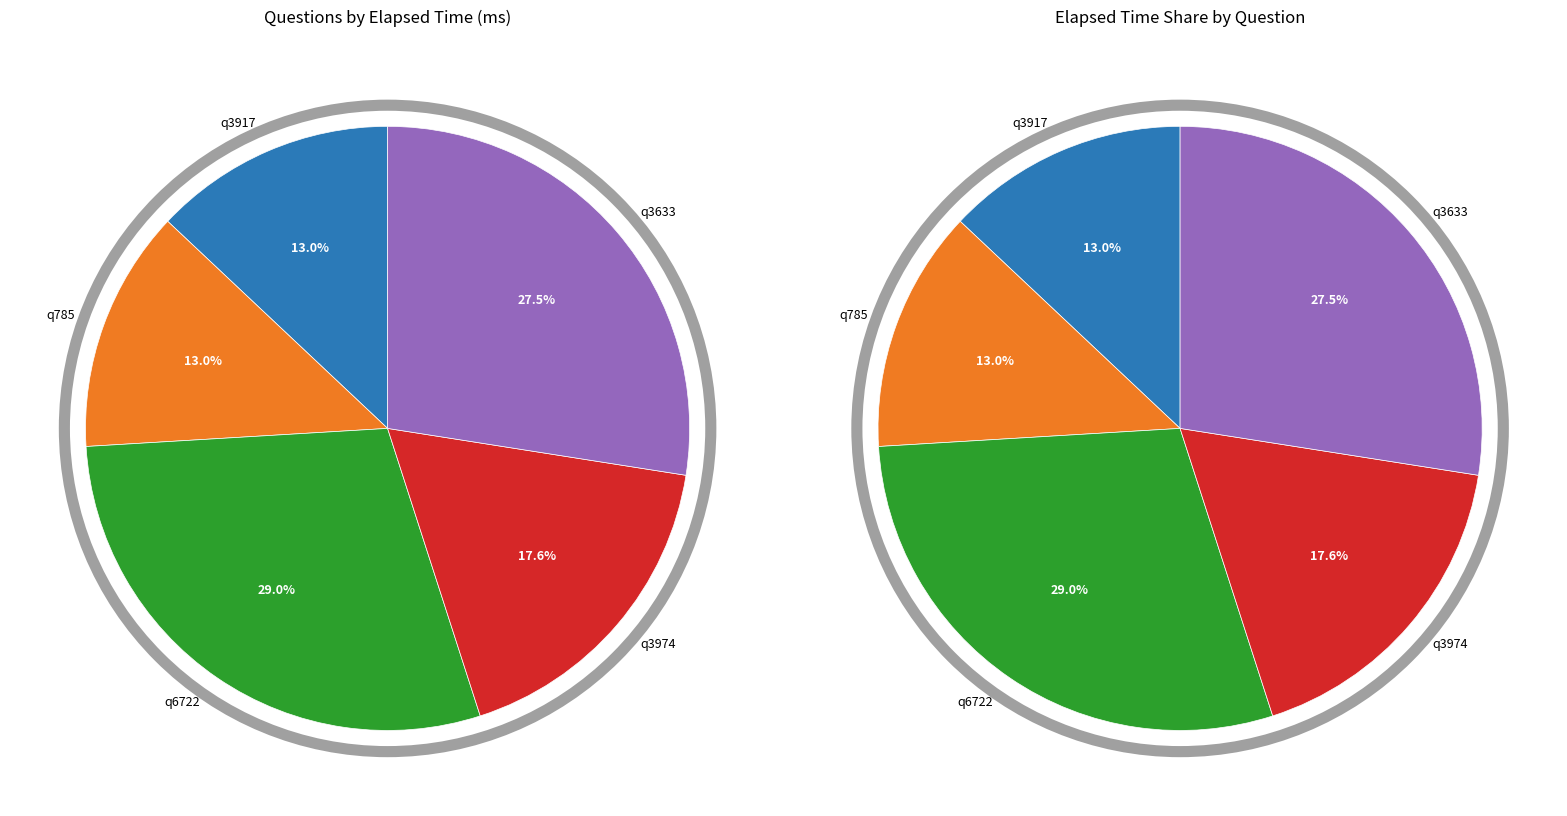

Rank the categories by value from lowest to highest.

q3917, q785, q3974, q3633, q6722